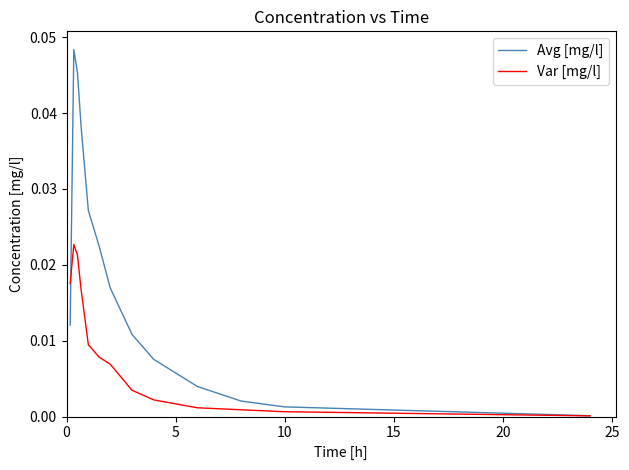

Which series has the largest total across all categories?

Avg [mg/l]